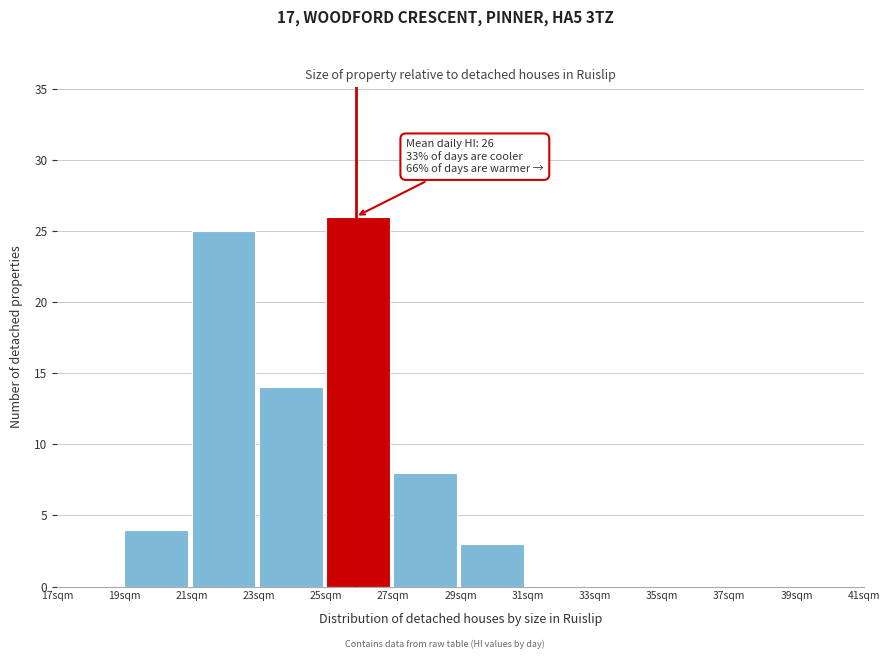

Which range on the x-axis has the tallest bar?

25 to 27